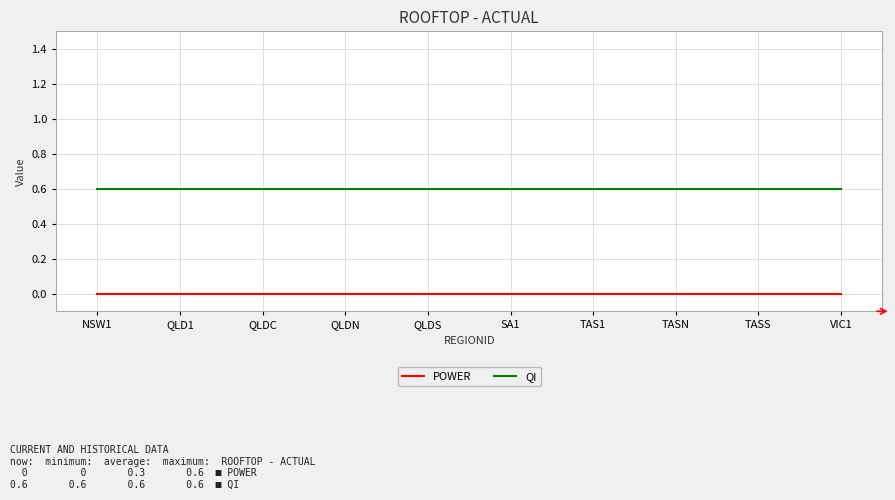

What is the sum of all QI values?

6.0